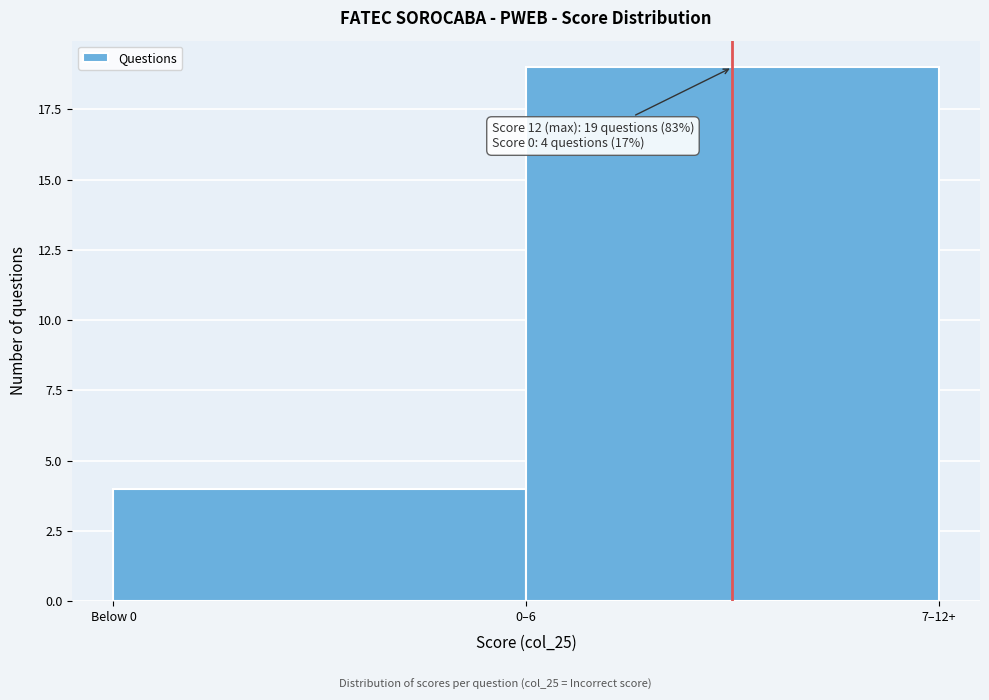

Reading right to left, transcribe all the data shown in this chart.

0–6=19	Below 0=4